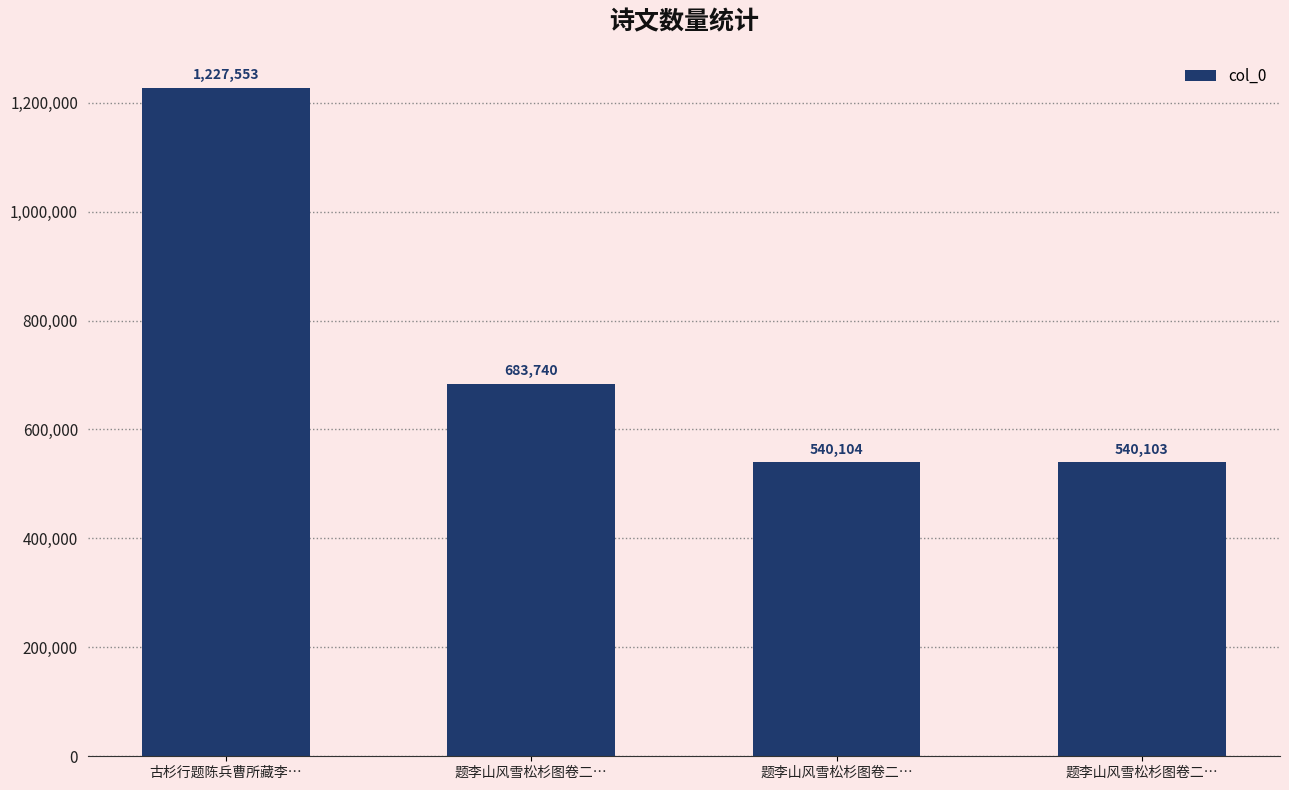

Which label corresponds to the largest value in the chart?

古杉行题陈兵曹所藏李…